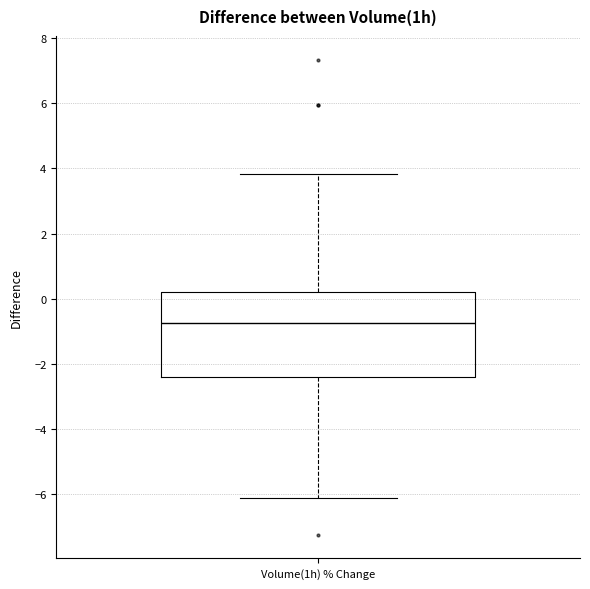

Read this box plot against the y-axis: the position of the median line, the range covered by the box, and the ends of both whiskers. The values are not printed on the chart, so give them approximately, as read against the axis.

median -0.8, box -2.4 to 0.2, whiskers -6.2 to 3.8